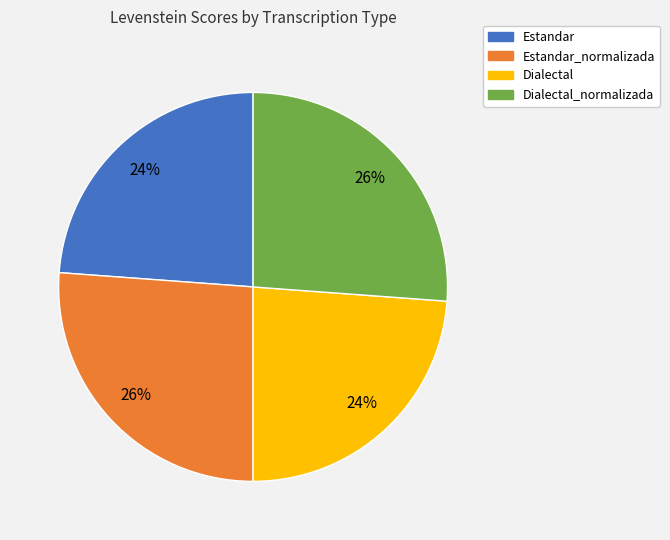

Which has a higher value, Estandar_normalizada or Estandar?

Estandar_normalizada